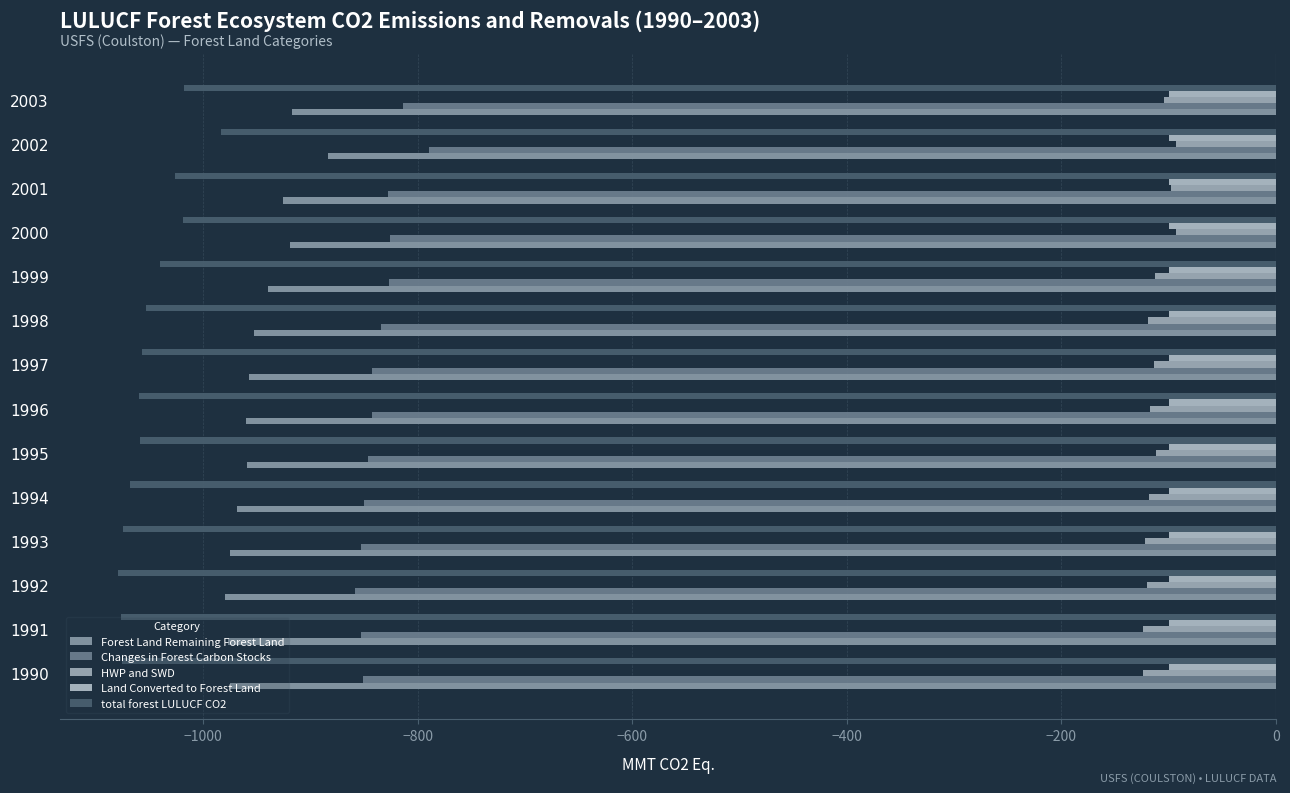

How many categories are shown in the chart?

14